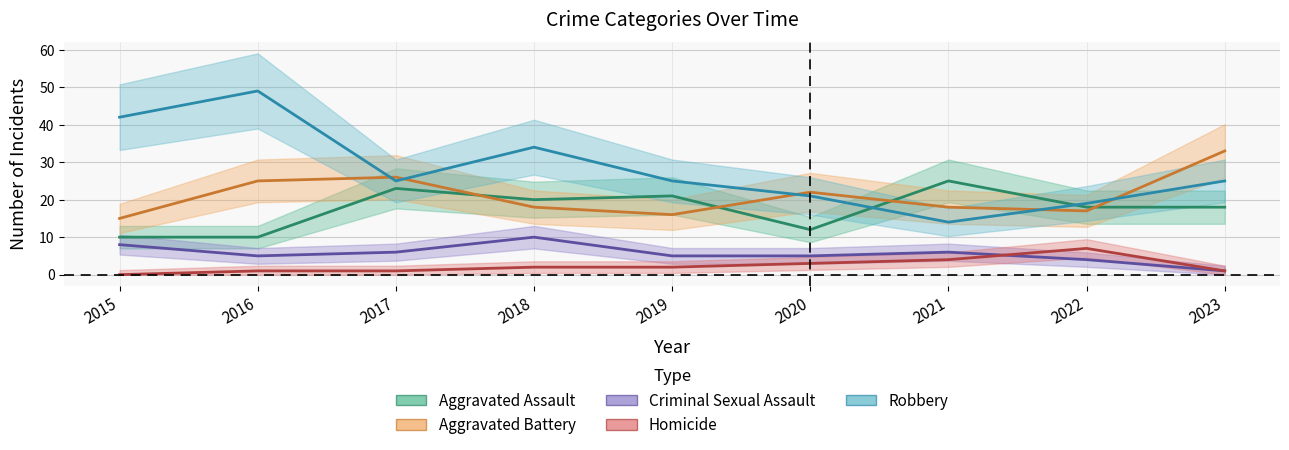

Which series changed the most between 2015 and 2019?

Robbery